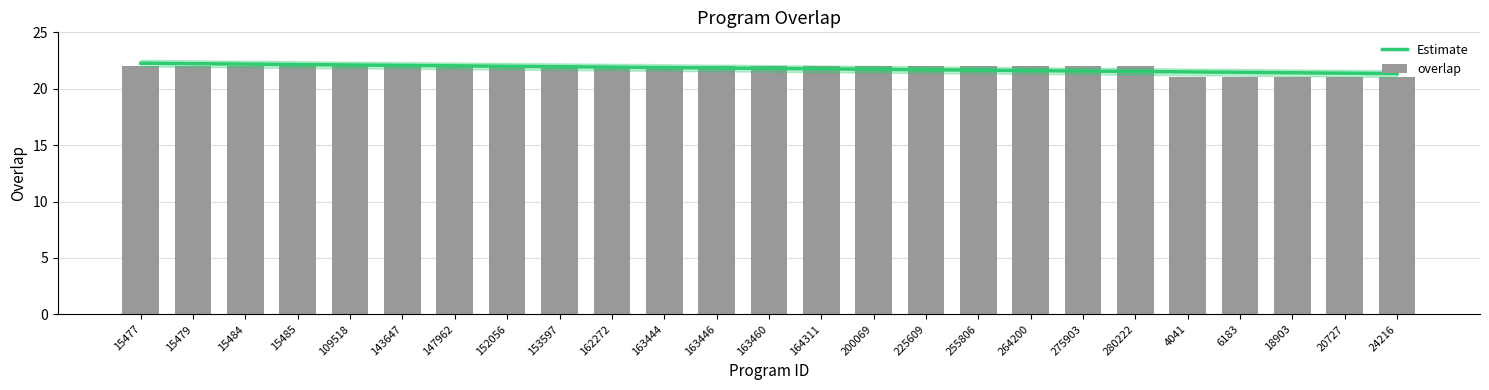

What is the sum of all overlap values?

545.0